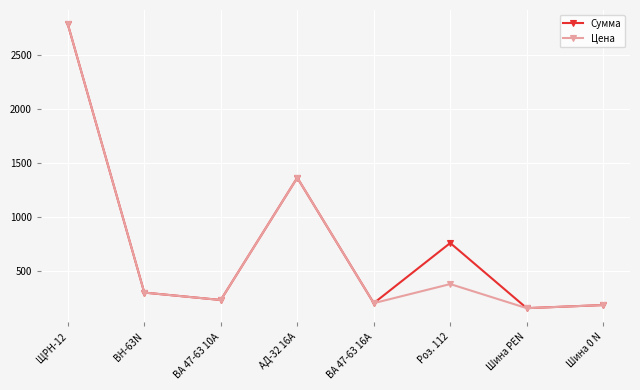

The Цена series shows 43.8 at Шина 0 N. True or false?

False